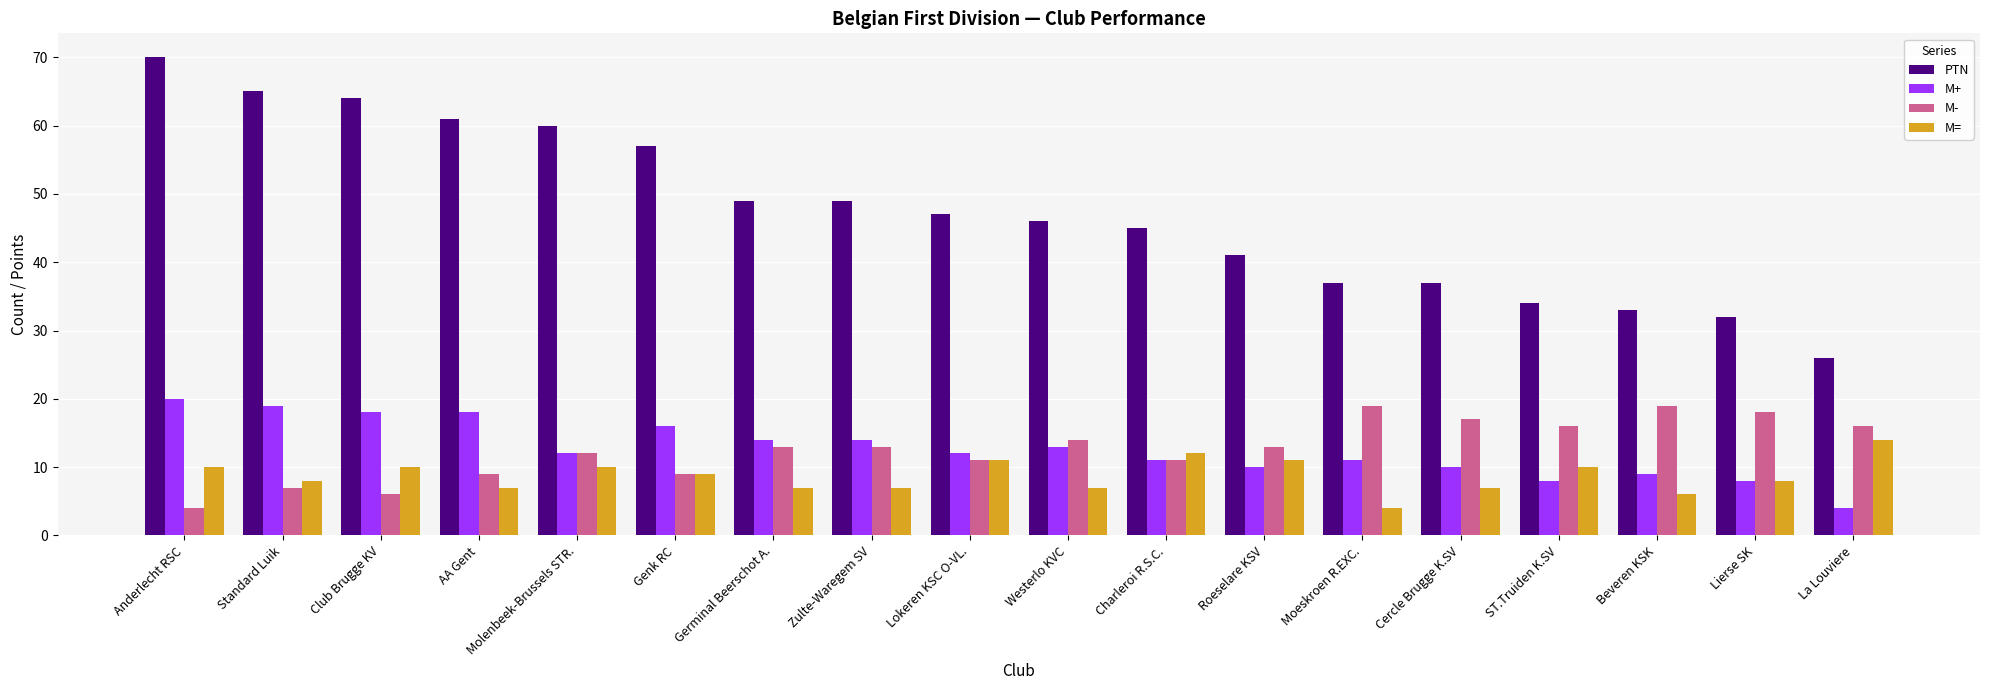

What is the total value across all series at Cercle Brugge K.SV?

71